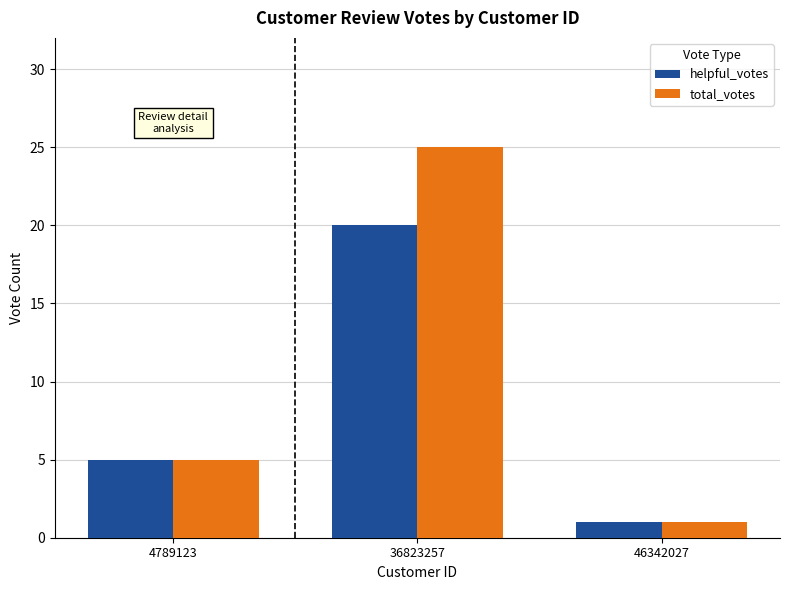

What is the difference between the second highest and minimum values in the total_votes series?

4